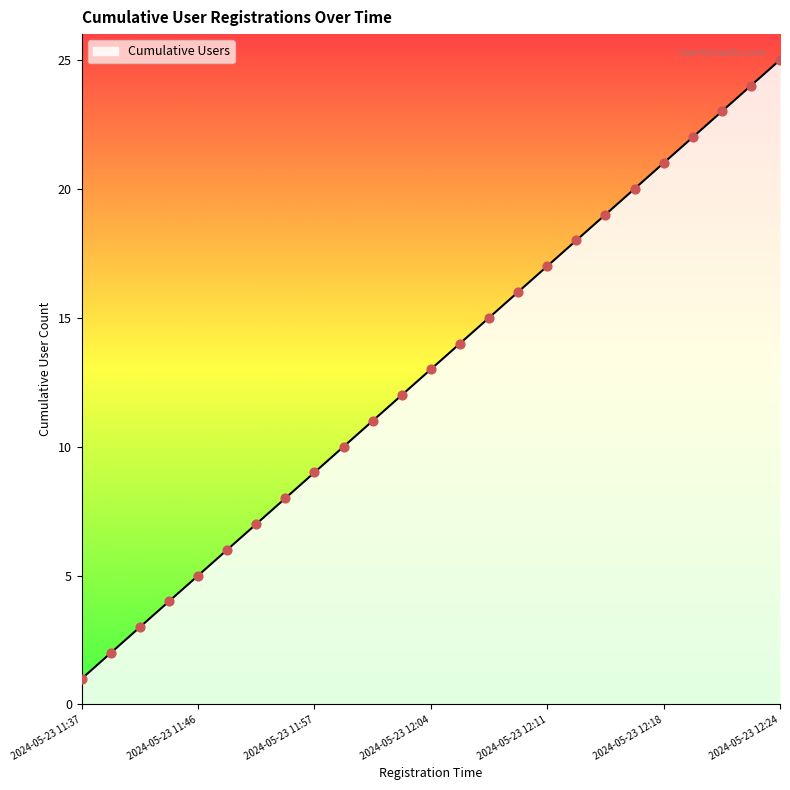

What is the greatest value displayed?

25